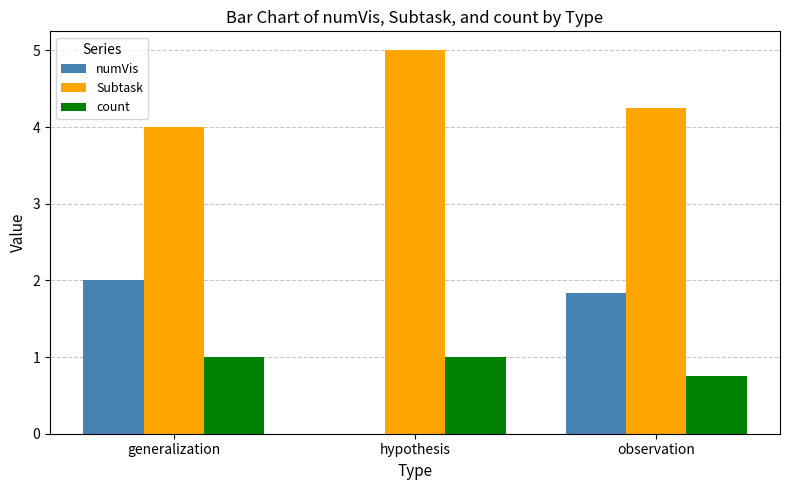

Is it true that count equals 1.0 at generalization?

True